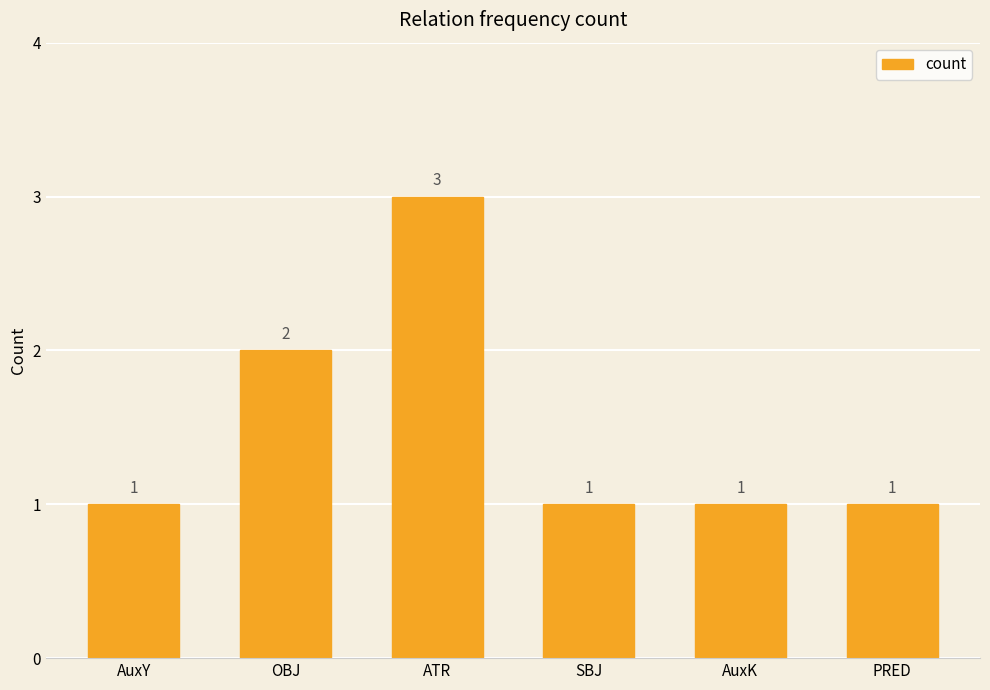

What is the label of the 6th bar from the right?

AuxY